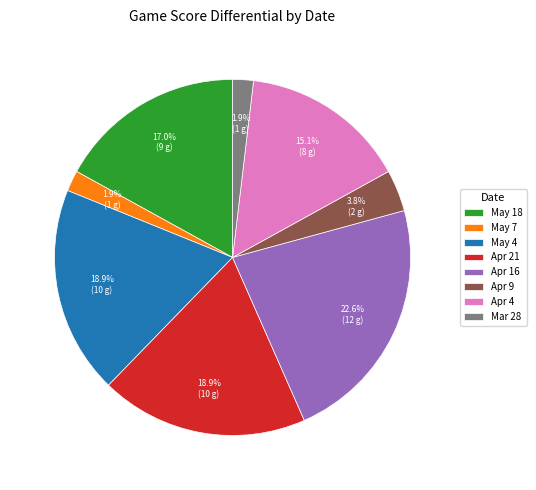

To the nearest percent, what percentage of the pie is Apr 4?

15%